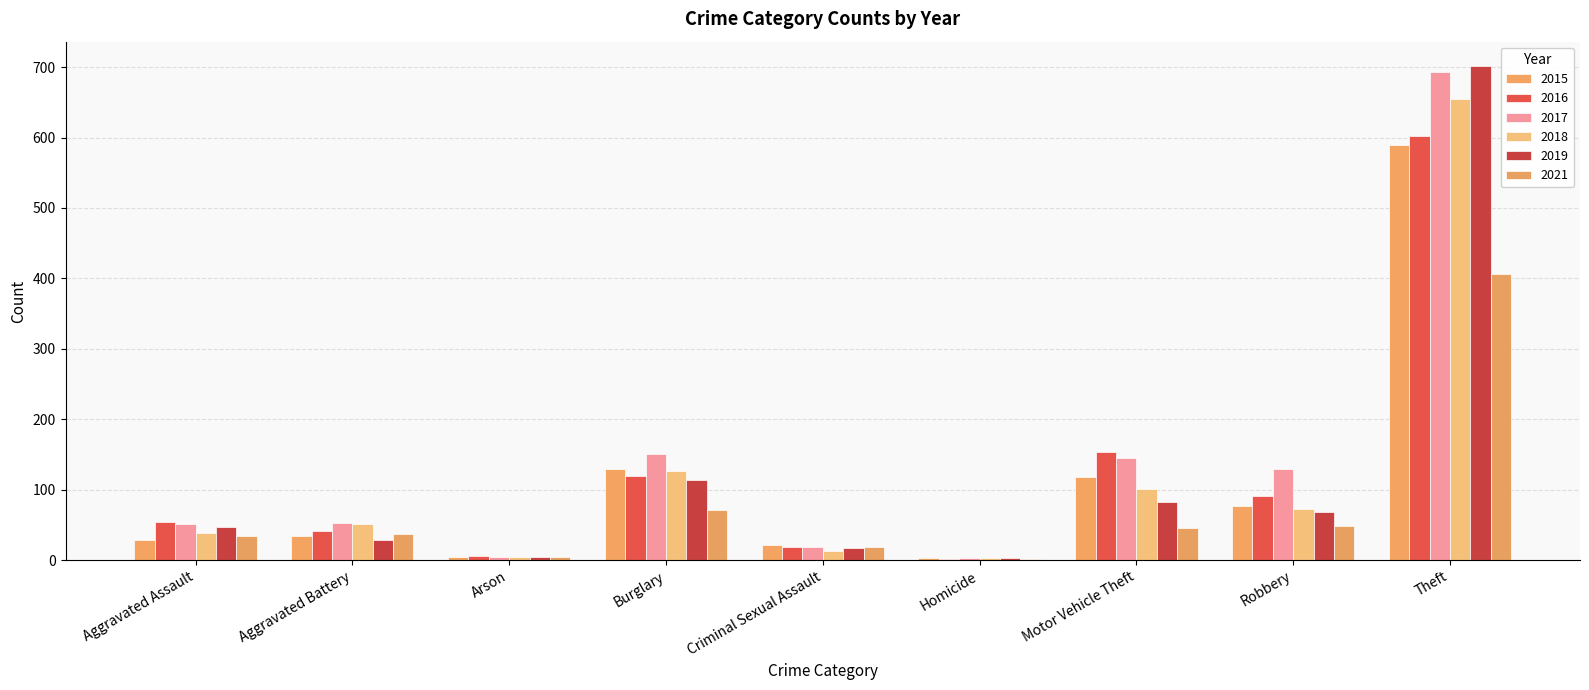

What is the approximate value of 2019 at Criminal Sexual Assault, to the nearest 10?

20